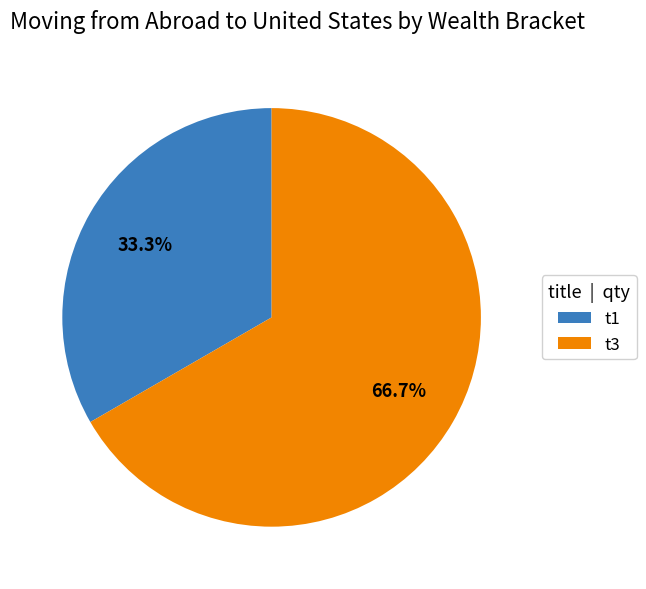

How many slices are in this pie chart?

2